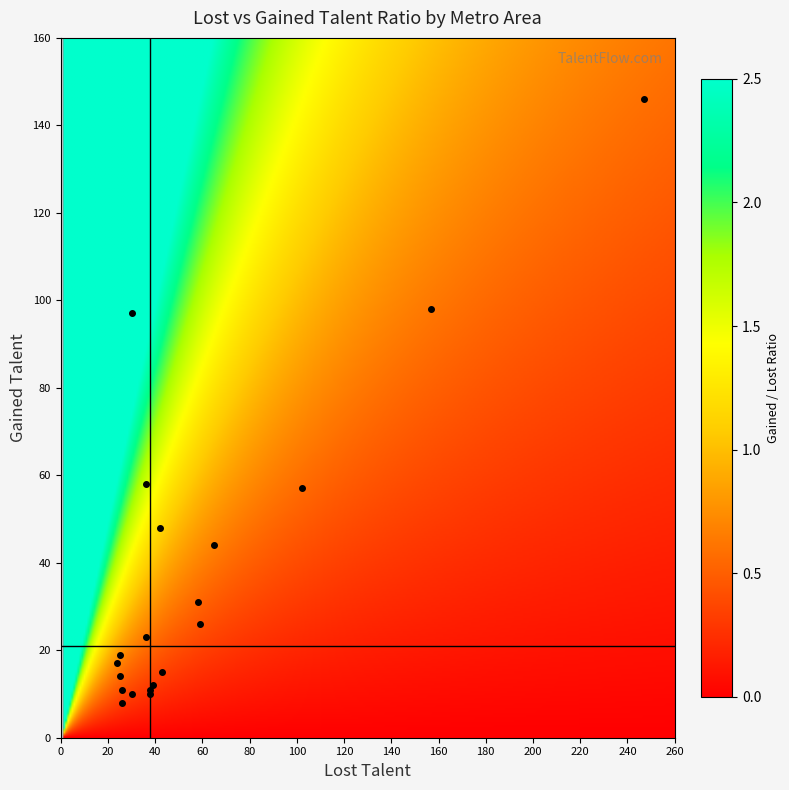

List the series in order of their overall mean, lowest first.

ratio, gained, lost